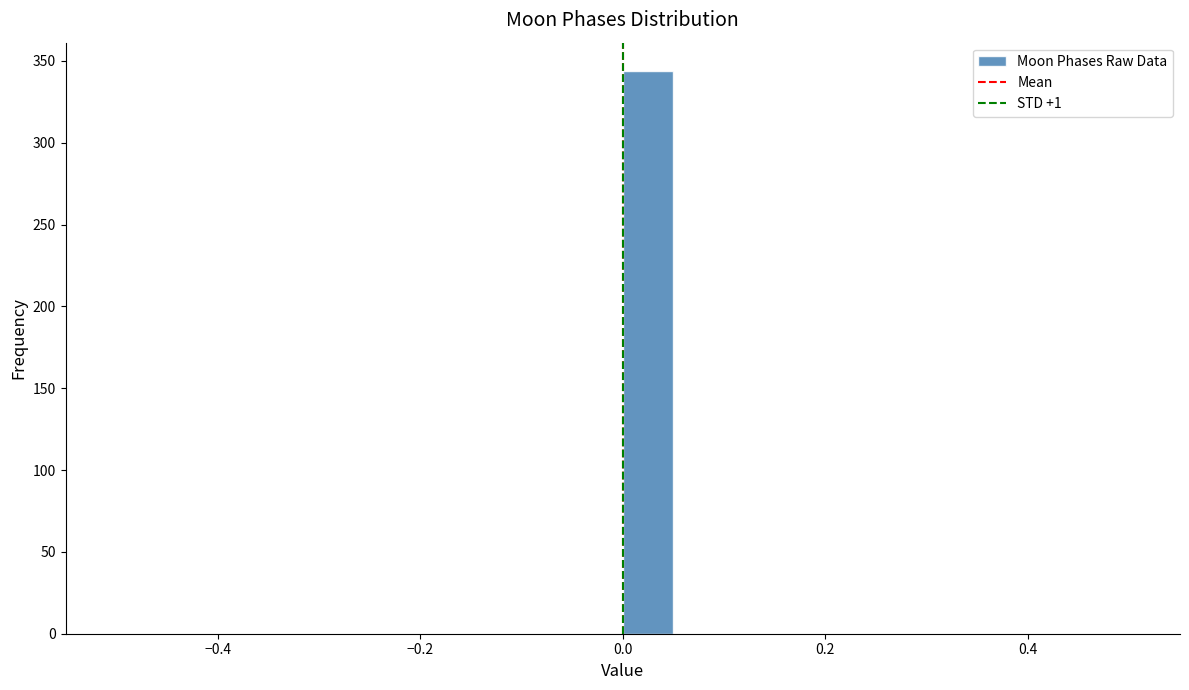

Read against the x-axis, roughly where is the centre of the tallest bar?

0.02